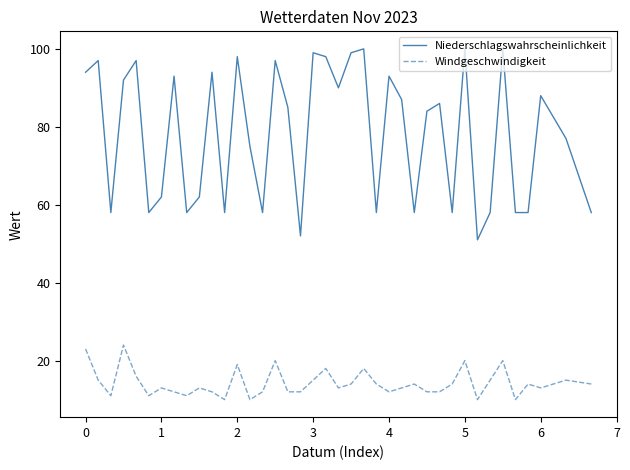

Rank the series by their maximum value, from highest to lowest.

Niederschlagswahrscheinlichkeit, Windgeschwindigkeit